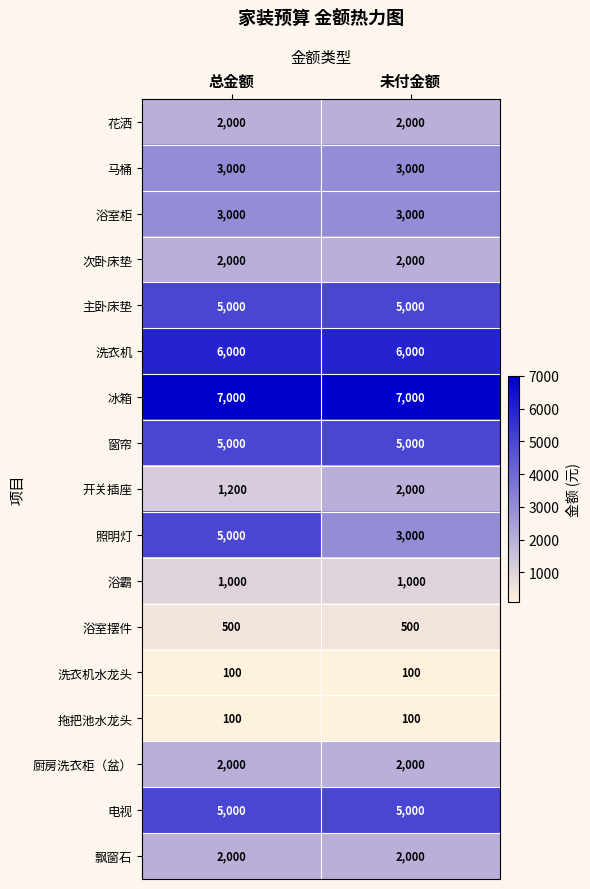

True or false: 次卧床垫 has a value of 3584 at 总金额.

False